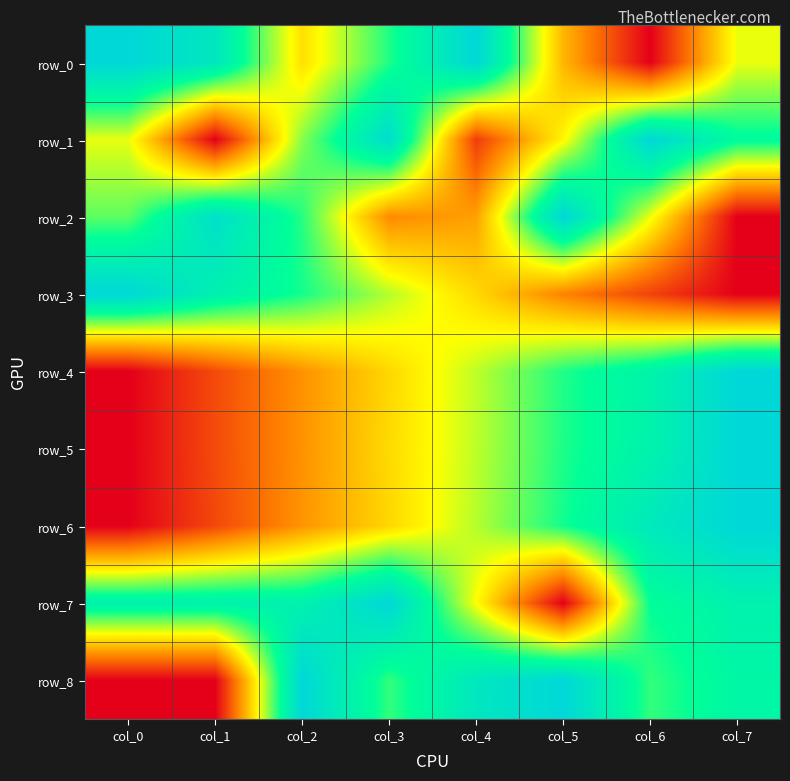

Is it true that row_0 equals 1.0 at col_4?

True